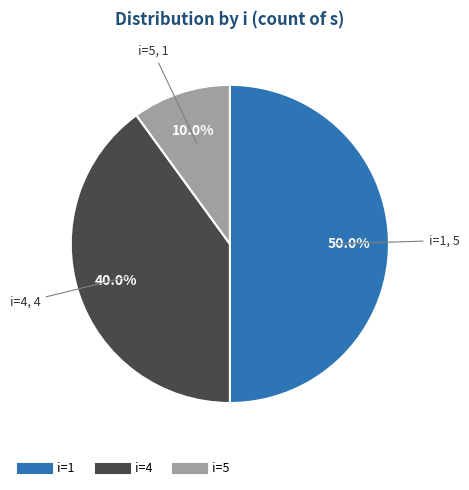

Rank the categories by value from highest to lowest.

1, 4, 5